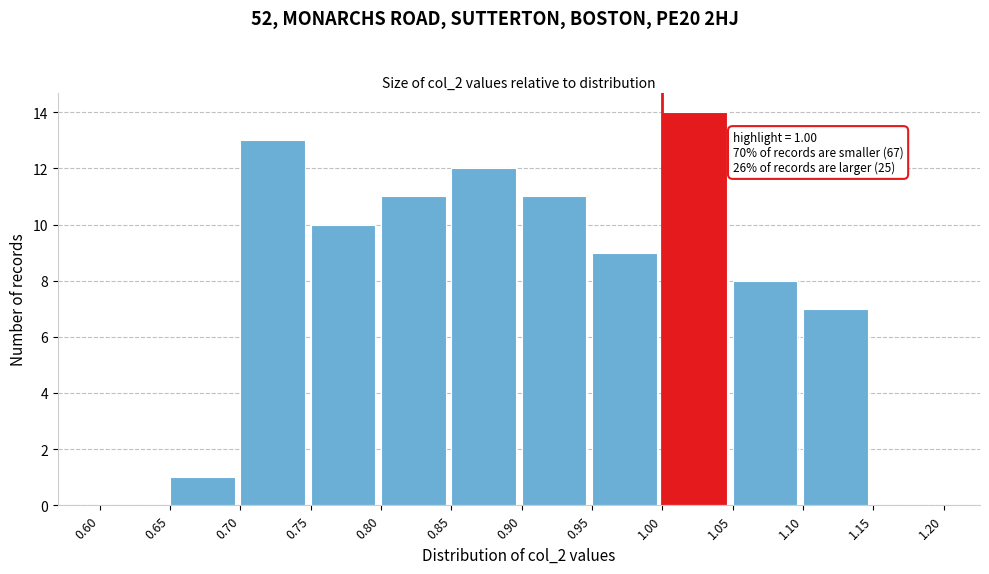

Which range on the x-axis has the tallest bar?

1.00 to 1.05